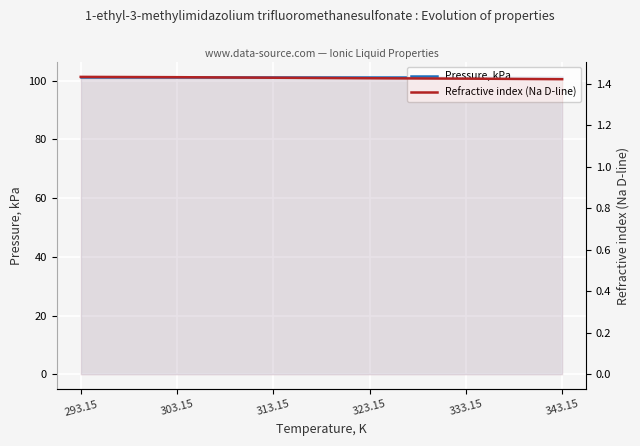

At which category is the sum across all series the highest?

293.15